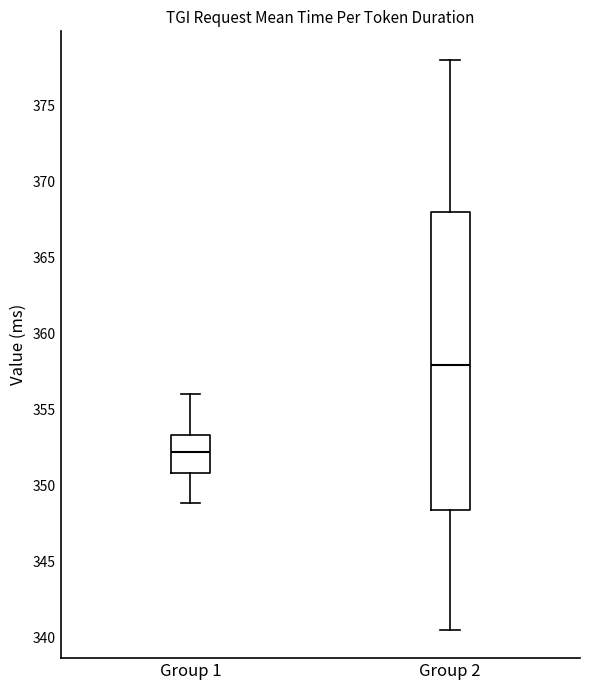

Which box has the lowest median line?

Group 1